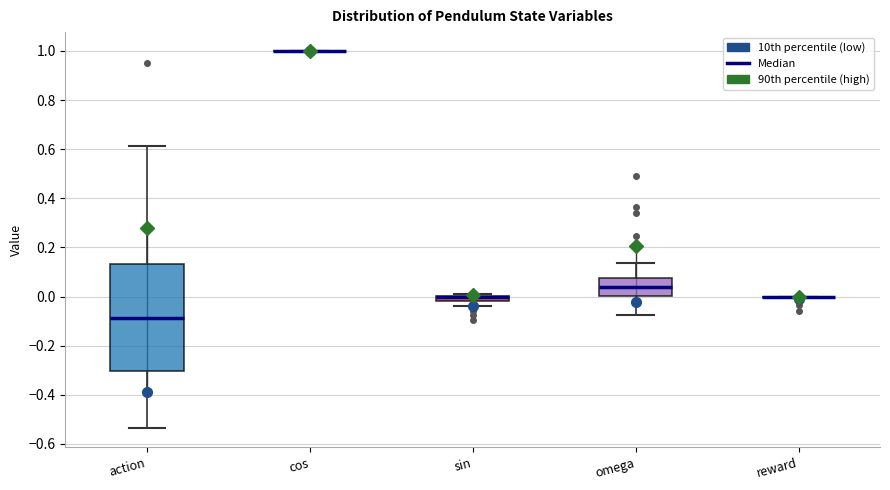

Comparing the boxes themselves (not the whiskers), which one is the tallest?

action